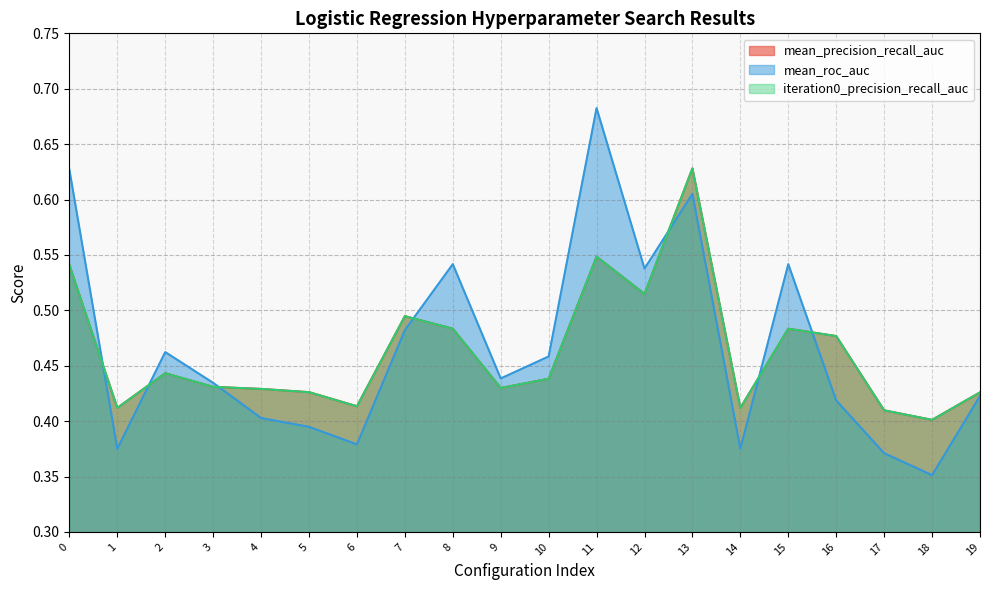

Reading left to right, list all the values displayed in this chart.

mean_precision_recall_auc: 0=0.5	1=0.4	2=0.4	3=0.4	4=0.4	5=0.4	6=0.4	7=0.5	8=0.5	9=0.4	10=0.4	11=0.5	12=0.5	13=0.6	14=0.4	15=0.5	16=0.5	17=0.4	18=0.4	19=0.4
mean_roc_auc: 0=0.6	1=0.4	2=0.5	3=0.4	4=0.4	5=0.4	6=0.4	7=0.5	8=0.5	9=0.4	10=0.5	11=0.7	12=0.5	13=0.6	14=0.4	15=0.5	16=0.4	17=0.4	18=0.4	19=0.4
iteration0_precision_recall_auc: 0=0.5	1=0.4	2=0.4	3=0.4	4=0.4	5=0.4	6=0.4	7=0.5	8=0.5	9=0.4	10=0.4	11=0.5	12=0.5	13=0.6	14=0.4	15=0.5	16=0.5	17=0.4	18=0.4	19=0.4